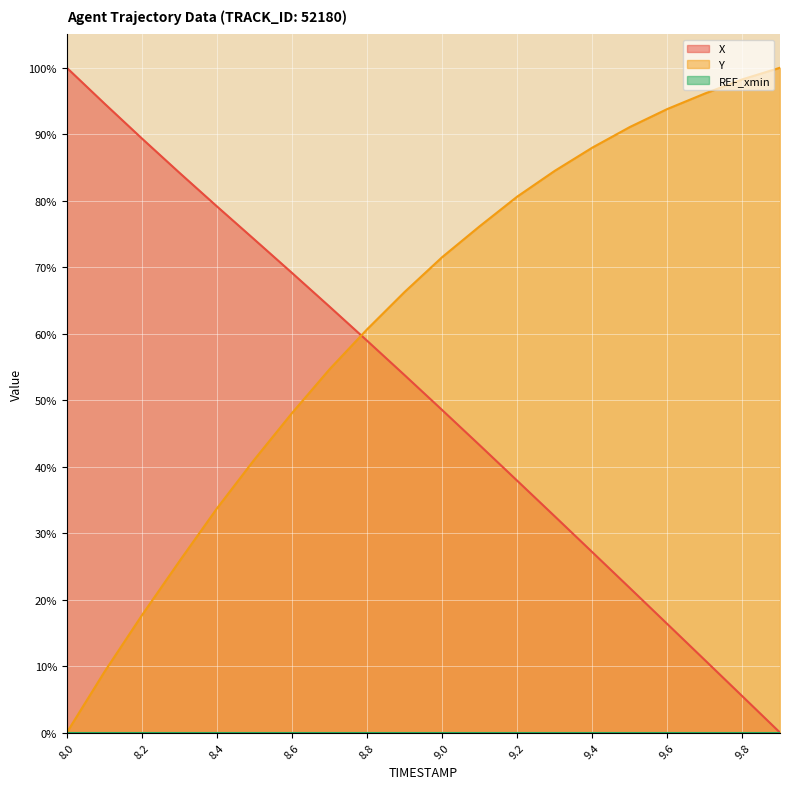

How many intersections are there between Y and X?

1